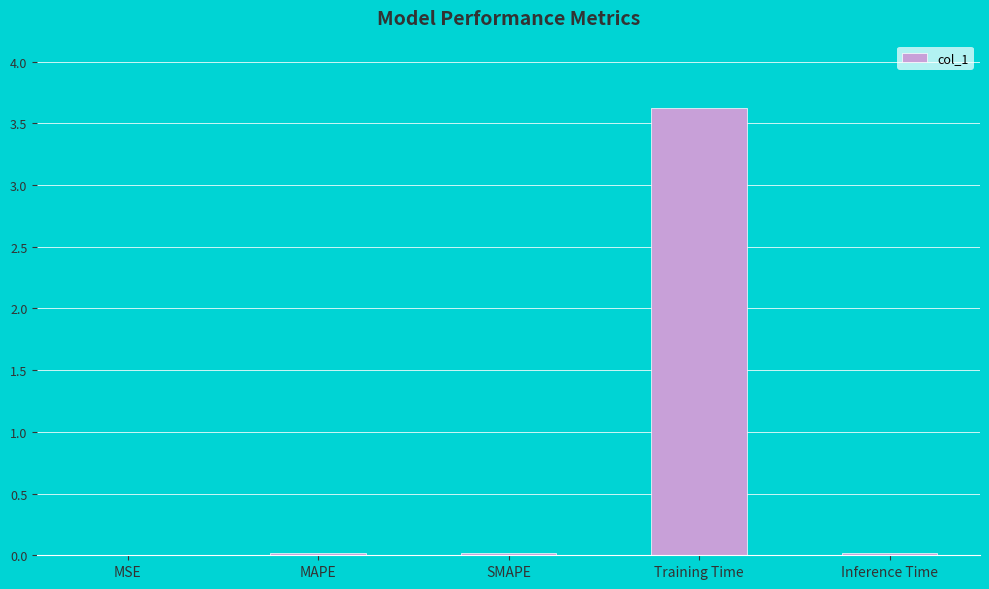

What is the greatest value displayed?

3.6